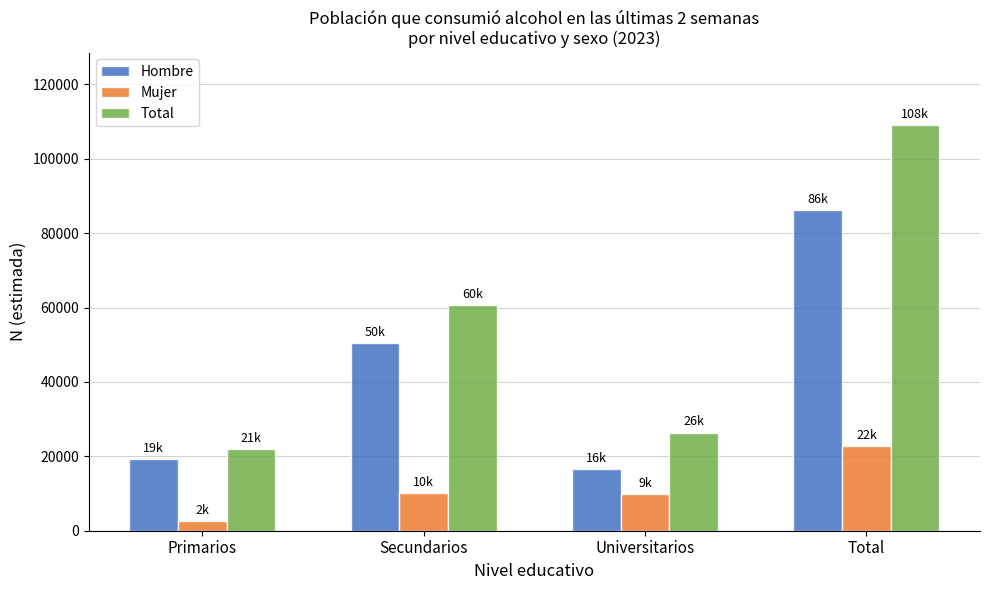

The Mujer series shows 9876 at Universitarios. True or false?

True